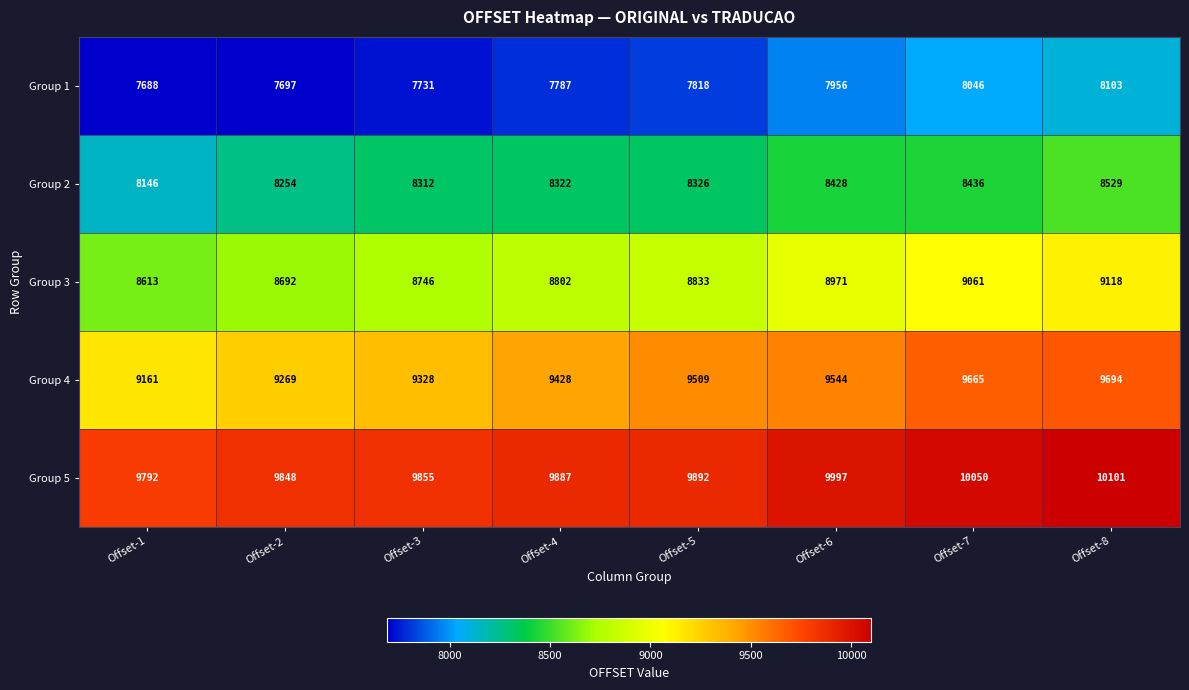

Which category has the lowest value in the Group 3 series?

Offset-1